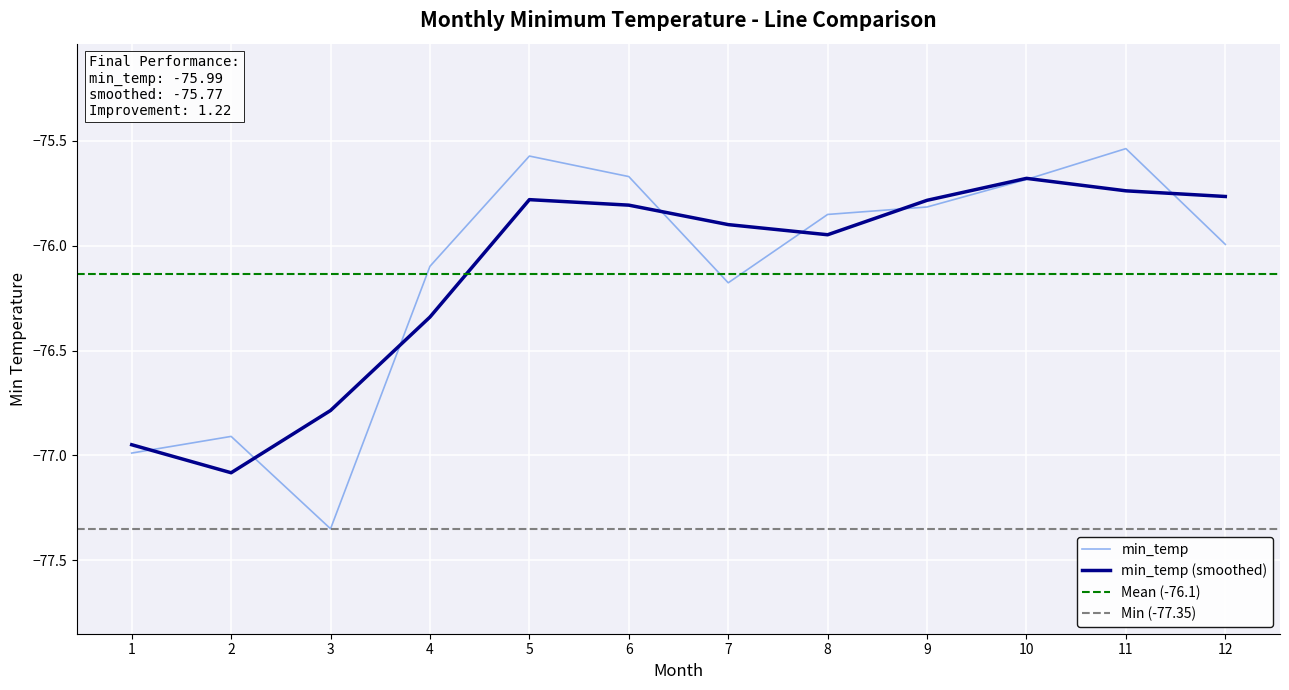

The chart shows a value of -37.7 at 4. True or false?

False